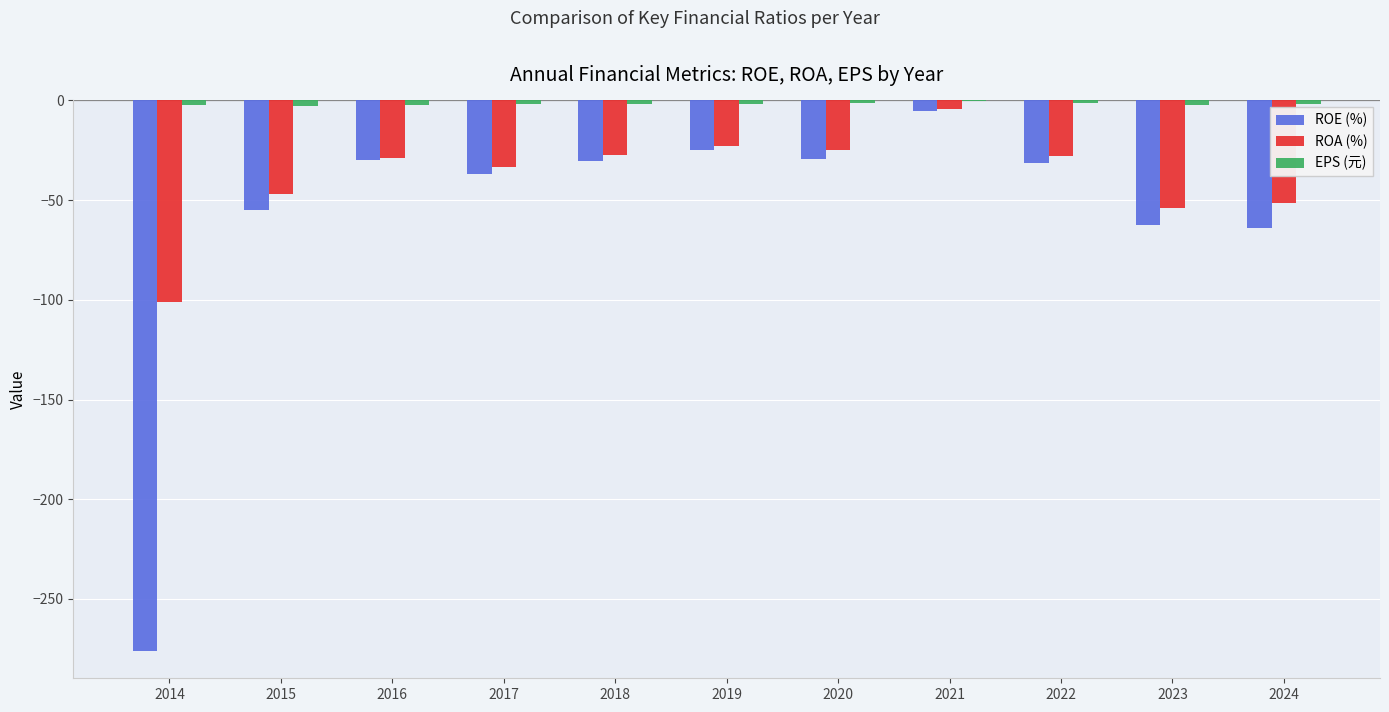

The ROE (%) series shows -30.3 at 2018. True or false?

True